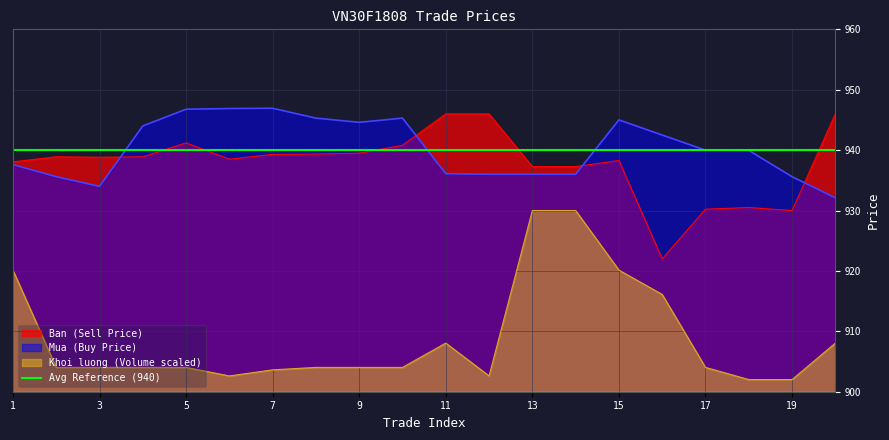

Between 9 and 4, which is larger?

9